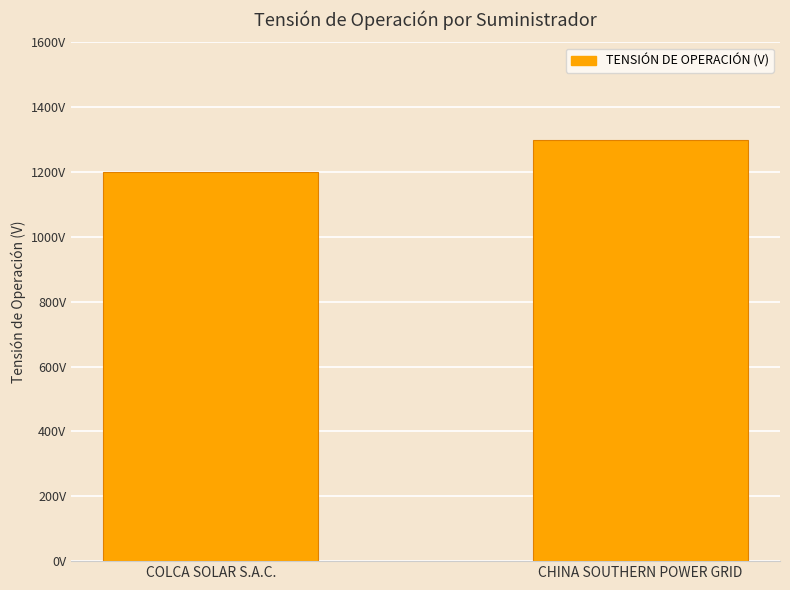

The chart shows a value of 906 at CHINA SOUTHERN POWER GRID. True or false?

False